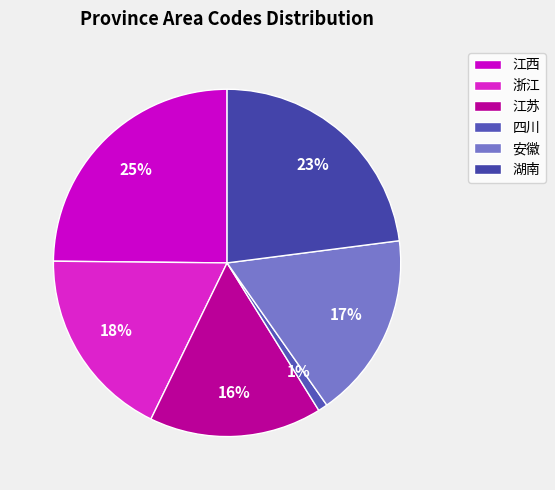

Rank the categories by value from lowest to highest.

四川, 江苏, 安徽, 浙江, 湖南, 江西